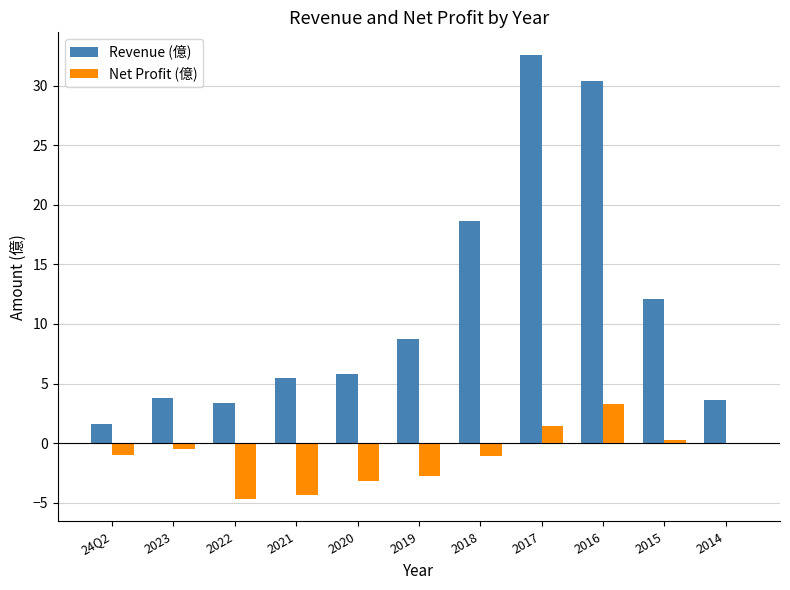

What is the maximum value shown in the chart?

32.6